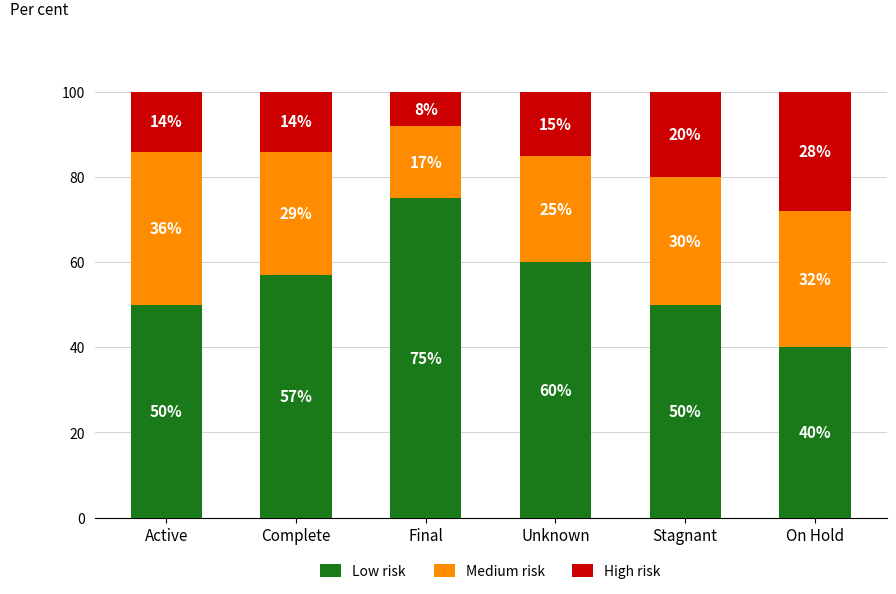

What is the sum of the Low risk values at Unknown and On Hold?

100